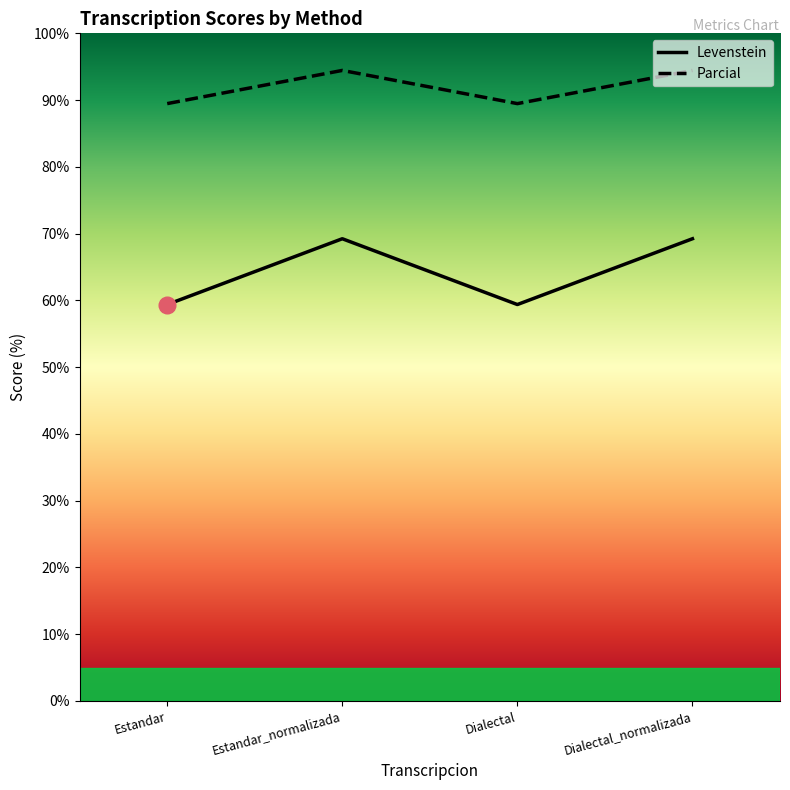

True or false: Parcial and Levenstein cross at least once.

False